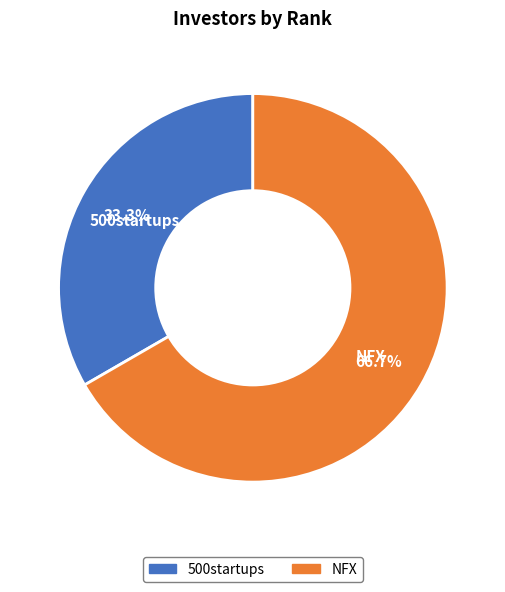

The NFX slice represents 67% of the pie. True or false?

True